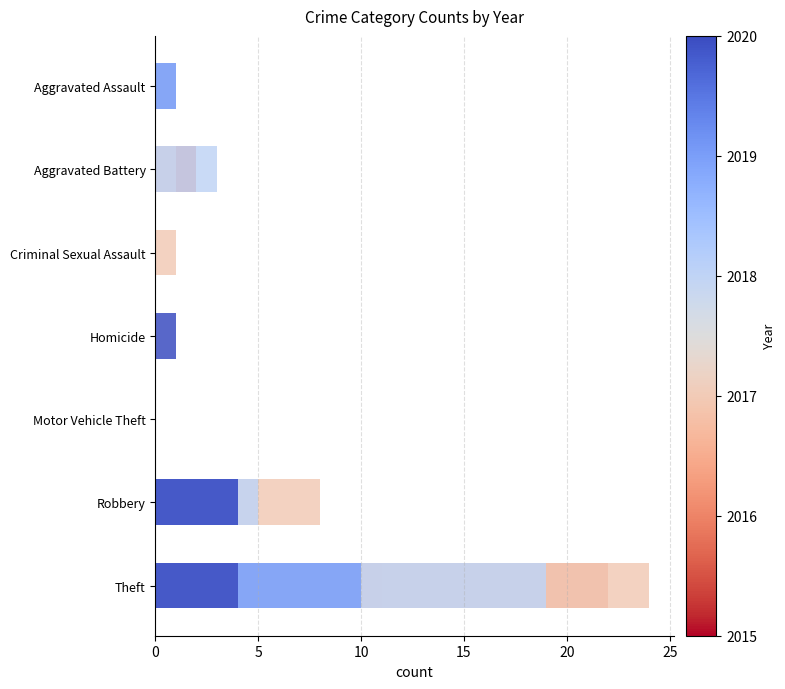

The value of 2017 at Aggravated Assault is 2. True or false?

False